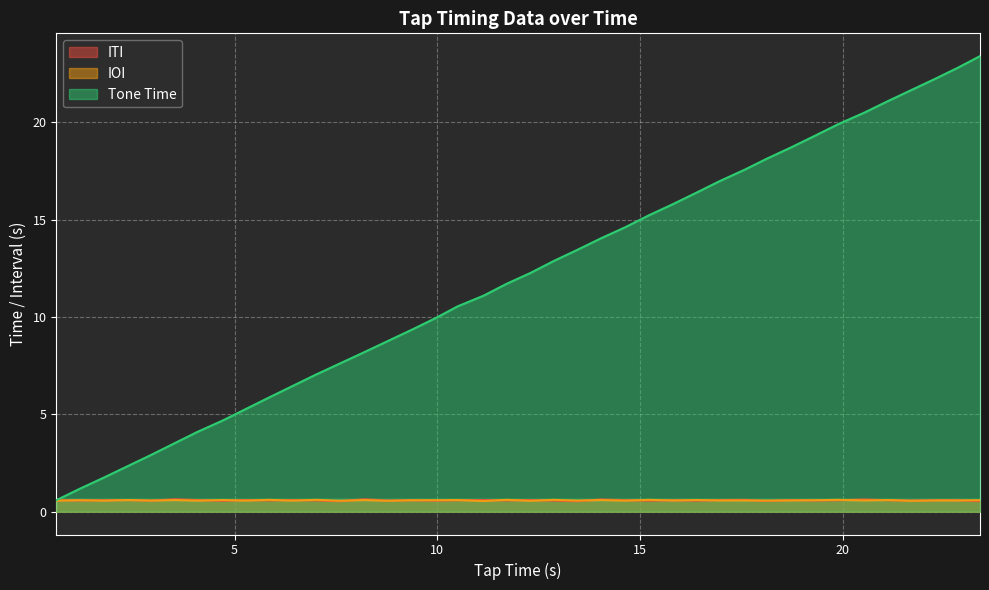

True or false: Tone Time and IOI cross at least once.

False